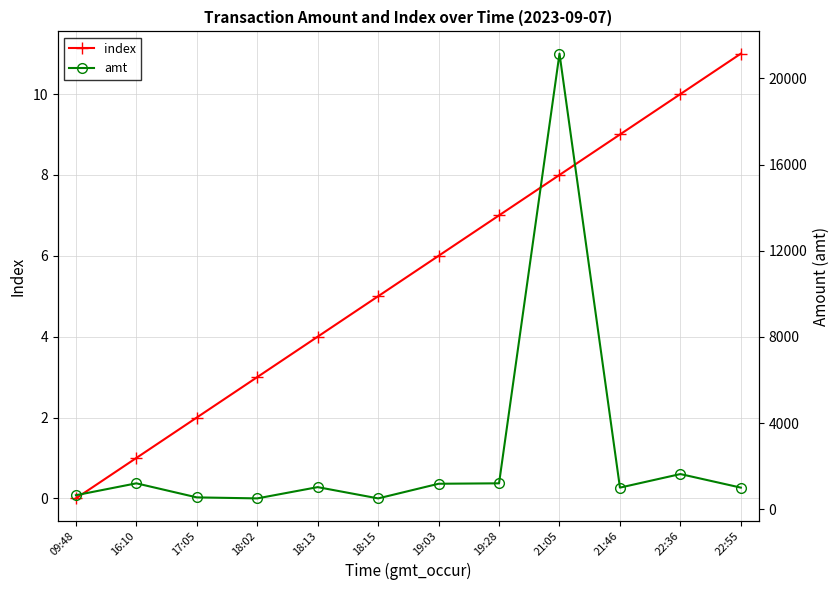

Reading left to right, list all the values displayed in this chart.

index: 09:48=0	16:10=1	17:05=2	18:02=3	18:13=4	18:15=5	19:03=6	19:28=7	21:05=8	21:46=9	22:36=10	22:55=11
amt: 09:48=648	16:10=1200	17:05=547	18:02=500	18:13=1023	18:15=500	19:03=1180	19:28=1200	21:05=21153	21:46=1000	22:36=1630	22:55=1000